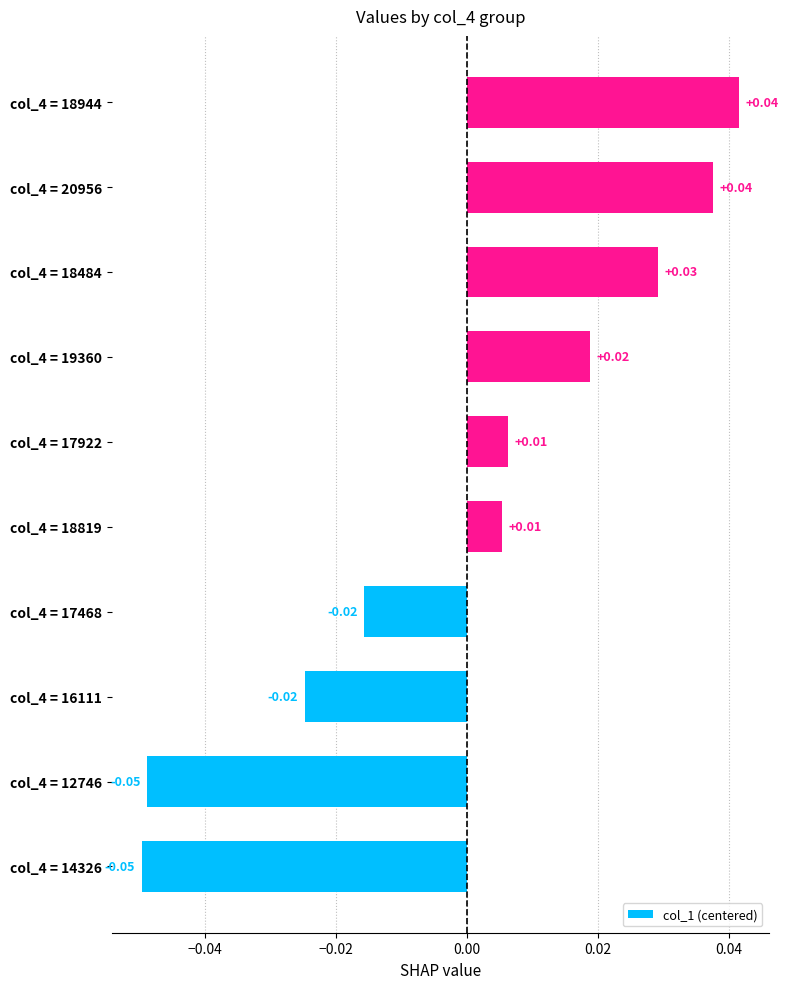

Between col_4 = 18944 and col_4 = 16111, which is larger?

col_4 = 18944